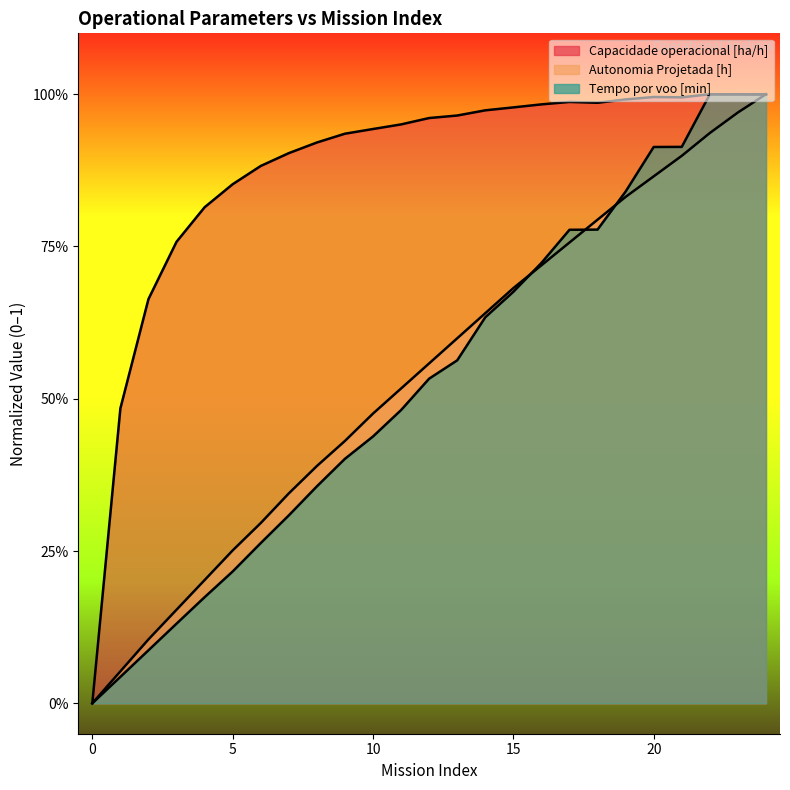

Which category has the highest value across all series?

22